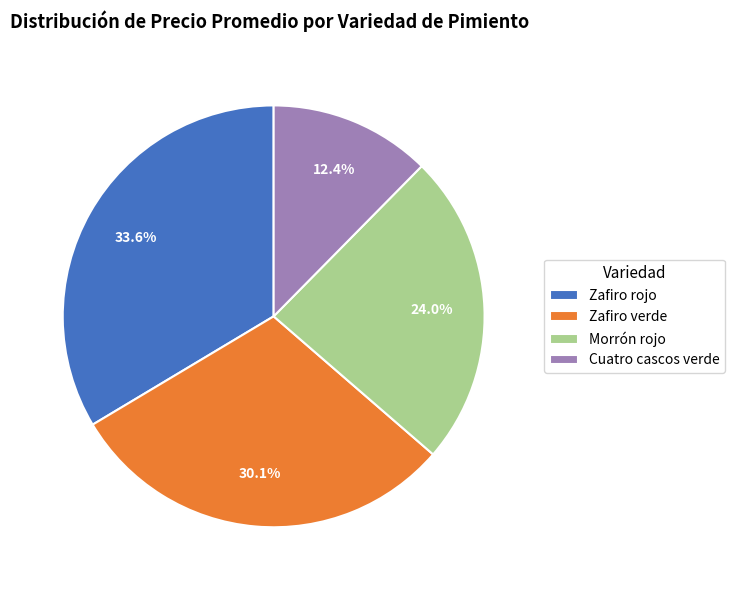

Does Zafiro verde account for over 50% of the chart?

No